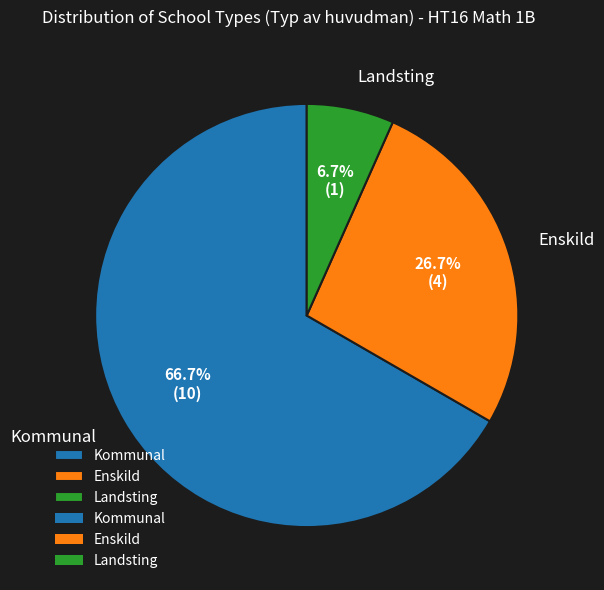

What is the total percentage of Landsting and Kommunal?

73.3%